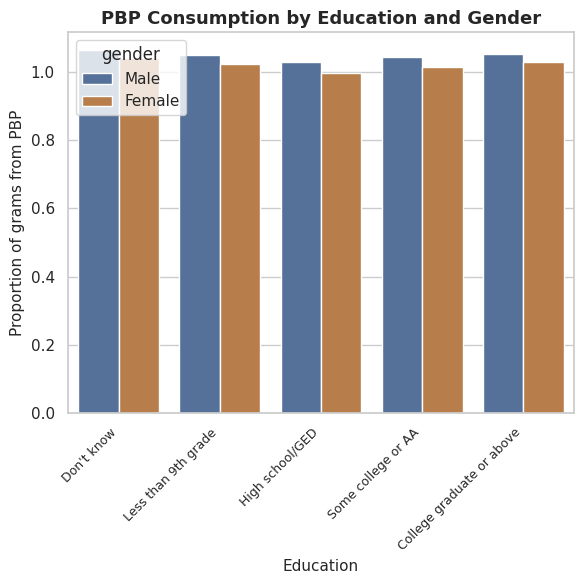

What is the label of the 4th bar from the right?

Less than 9th grade